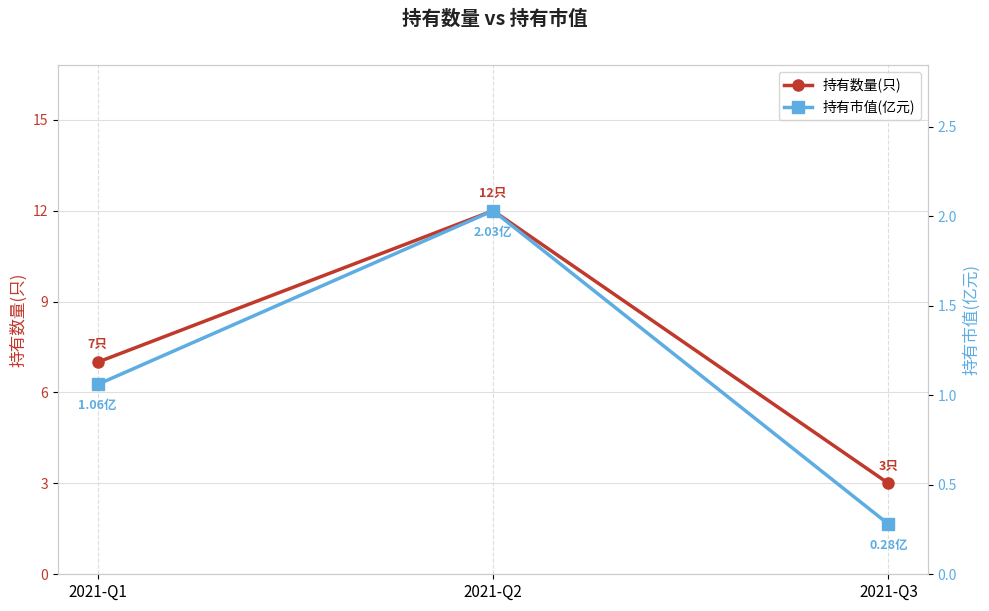

What is the approximate value of 持有数量(只) at 2021-Q2?

12